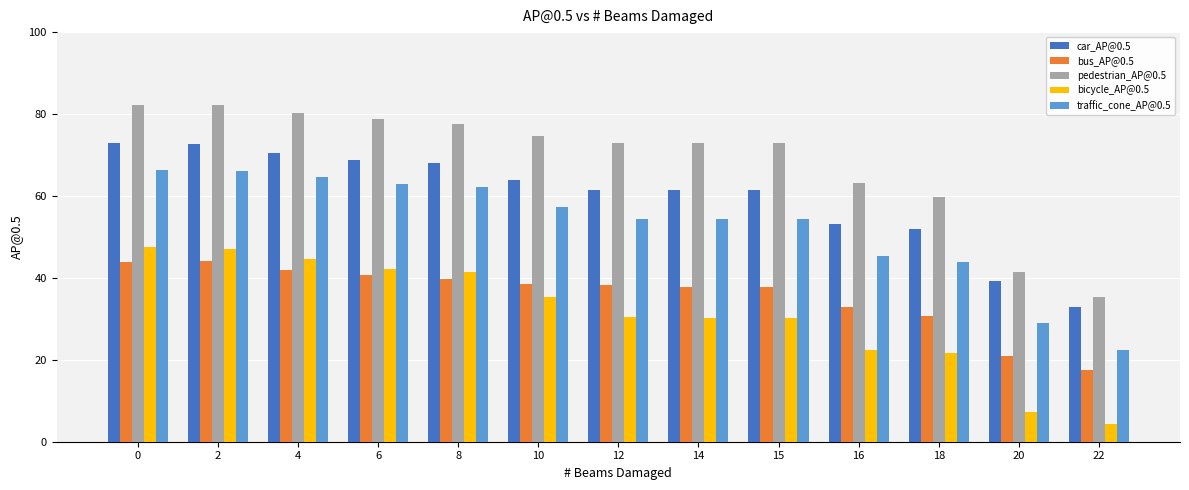

What is the difference between the maximum and second lowest values in the bus_AP@0.5 series?

23.1